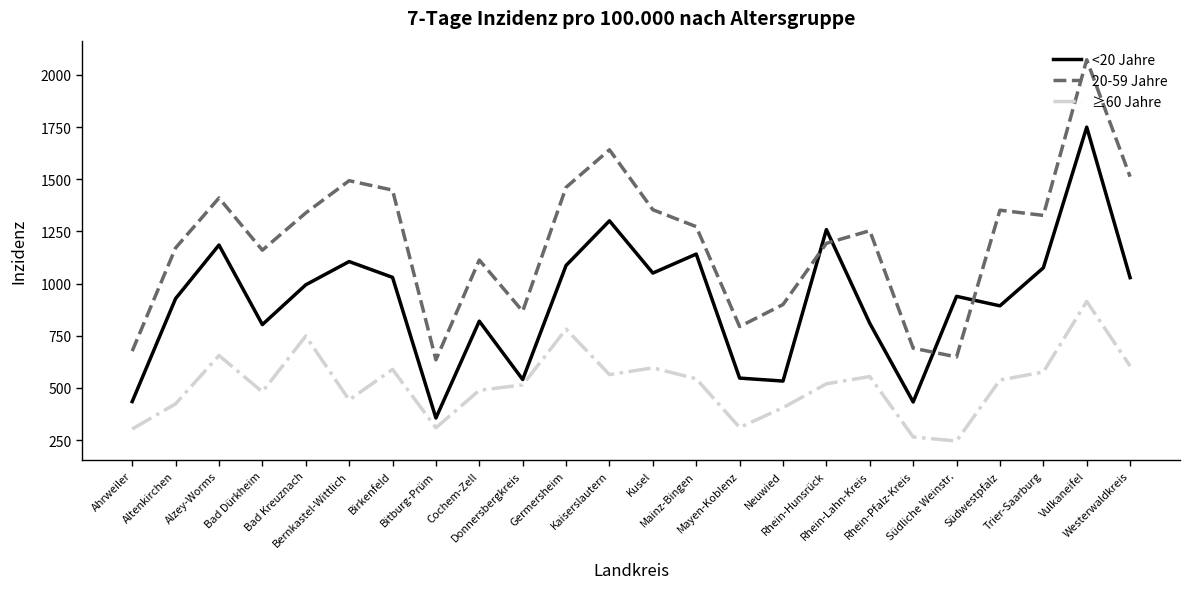

Which category has the lowest value in the <20 Jahre series?

Bitburg-Prüm